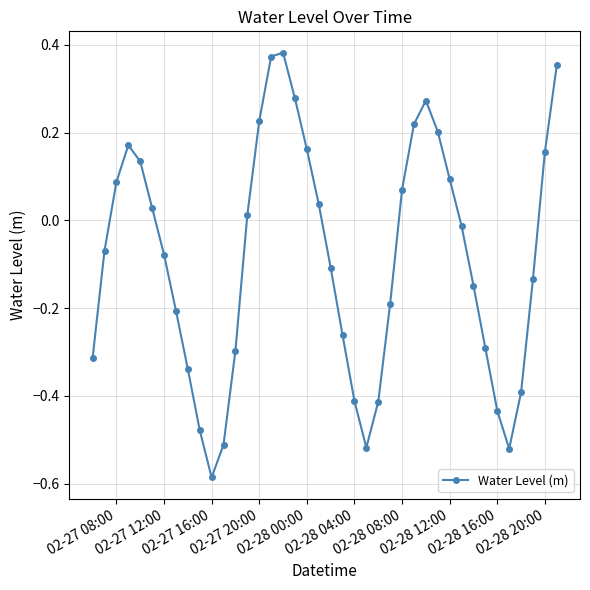

Is this an area chart (filled region under the line)?

No